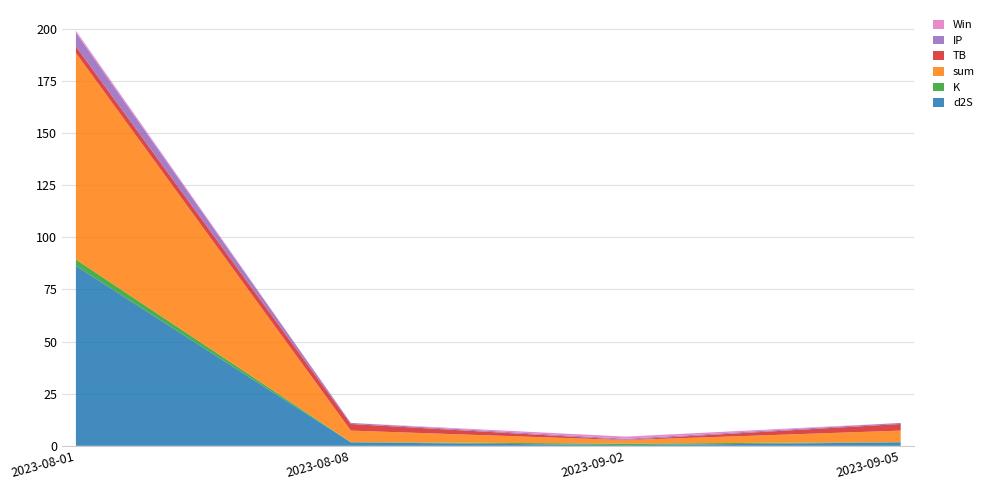

Reading left to right, what are all the values shown in this chart?

d2S: 2023-08-01=86.3	2023-08-08=1.7	2023-09-02=0.3	2023-09-05=1.7
K: 2023-08-01=3.1	2023-08-08=0.2	2023-09-02=0.7	2023-09-05=0.2
sum: 2023-08-01=99.0	2023-08-08=5.5	2023-09-02=1.7	2023-09-05=5.5
TB: 2023-08-01=3.2	2023-08-08=3.2	2023-09-02=0.2	2023-09-05=3.2
IP: 2023-08-01=6.5	2023-08-08=0.5	2023-09-02=0.5	2023-09-05=0.5
Win: 2023-08-01=1.0	2023-08-08=0.0	2023-09-02=1.0	2023-09-05=0.0